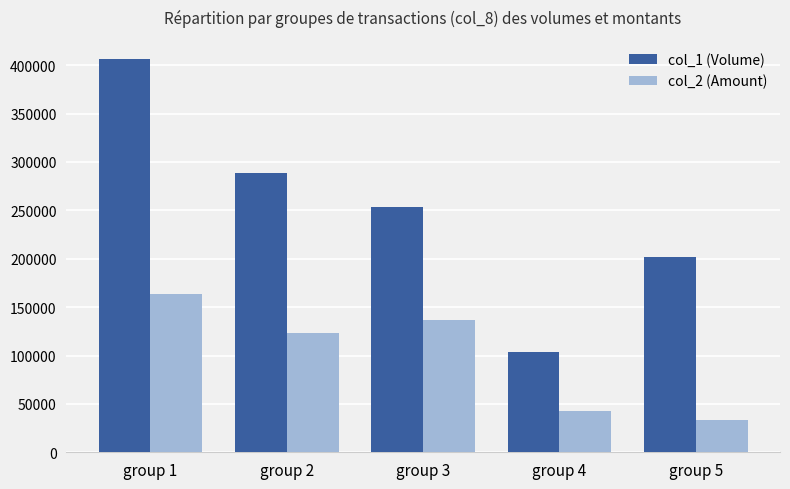

What is the spread (max minus min) of values at group 2?

165440